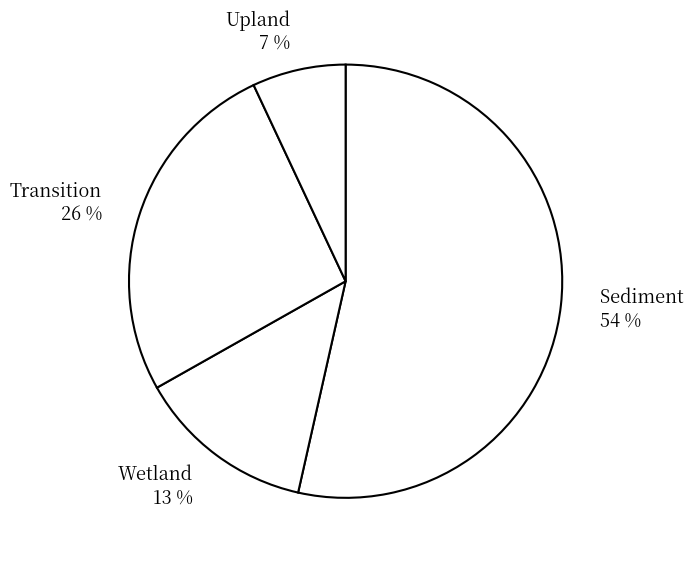

Which category has the biggest portion of the pie?

Sediment